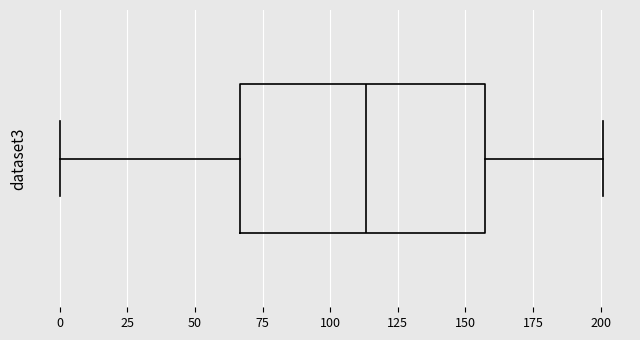

Read this box plot against the x-axis: the position of the median line, the range covered by the box, and the ends of both whiskers. The values are not printed on the chart, so give them approximately, as read against the axis.

median 115, box 65 to 155, whiskers 0 to 200